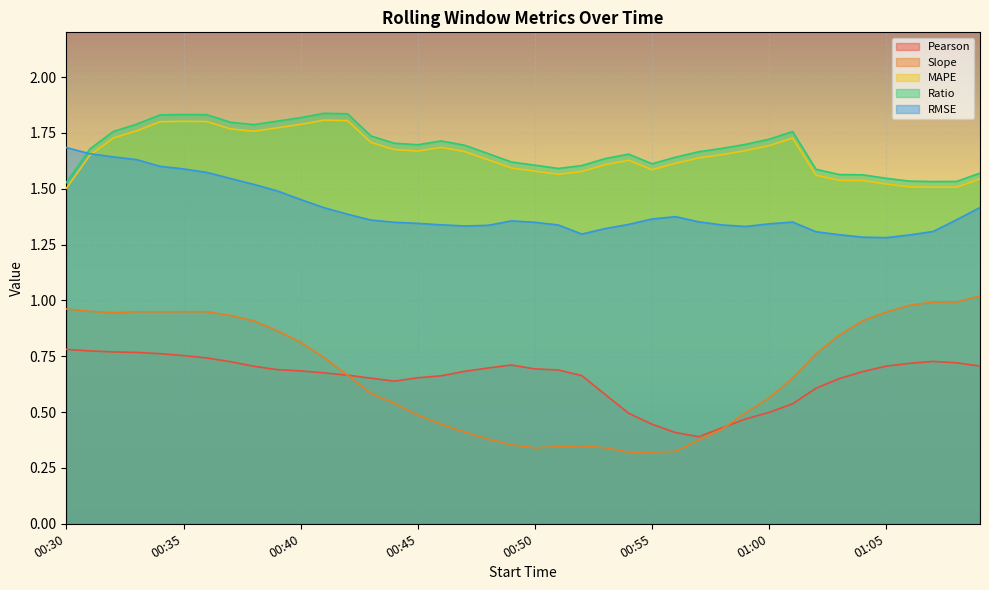

What is the sum of the RMSE values at 00:54 and 00:55?

2.7